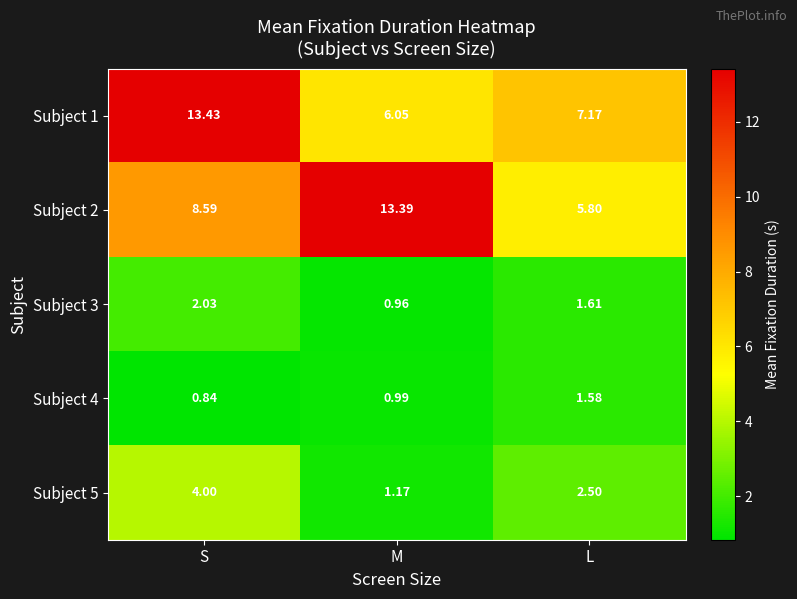

Rank the categories by Subject 3 value from lowest to highest.

M, L, S